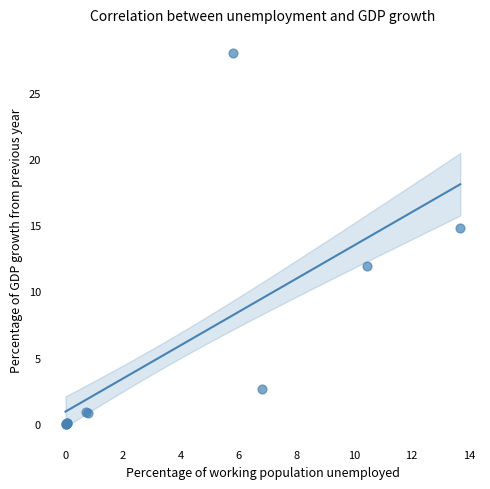

What Y value in the scatter plot is closest to 14?

14.8